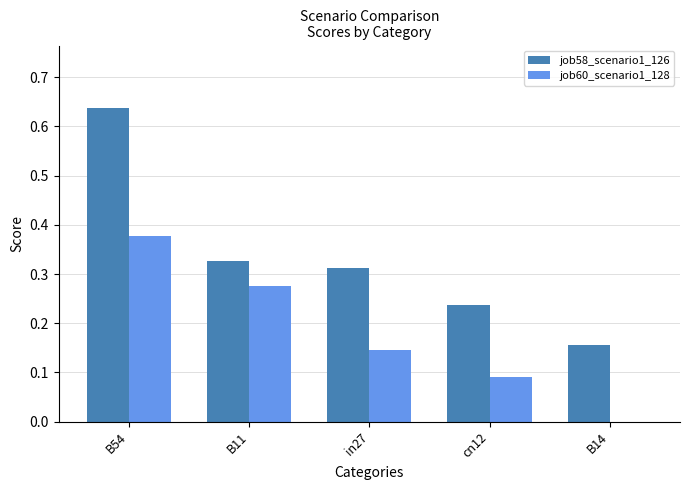

What is the sum of the job60_scenario1_128 values at cn12 and B54?

0.5